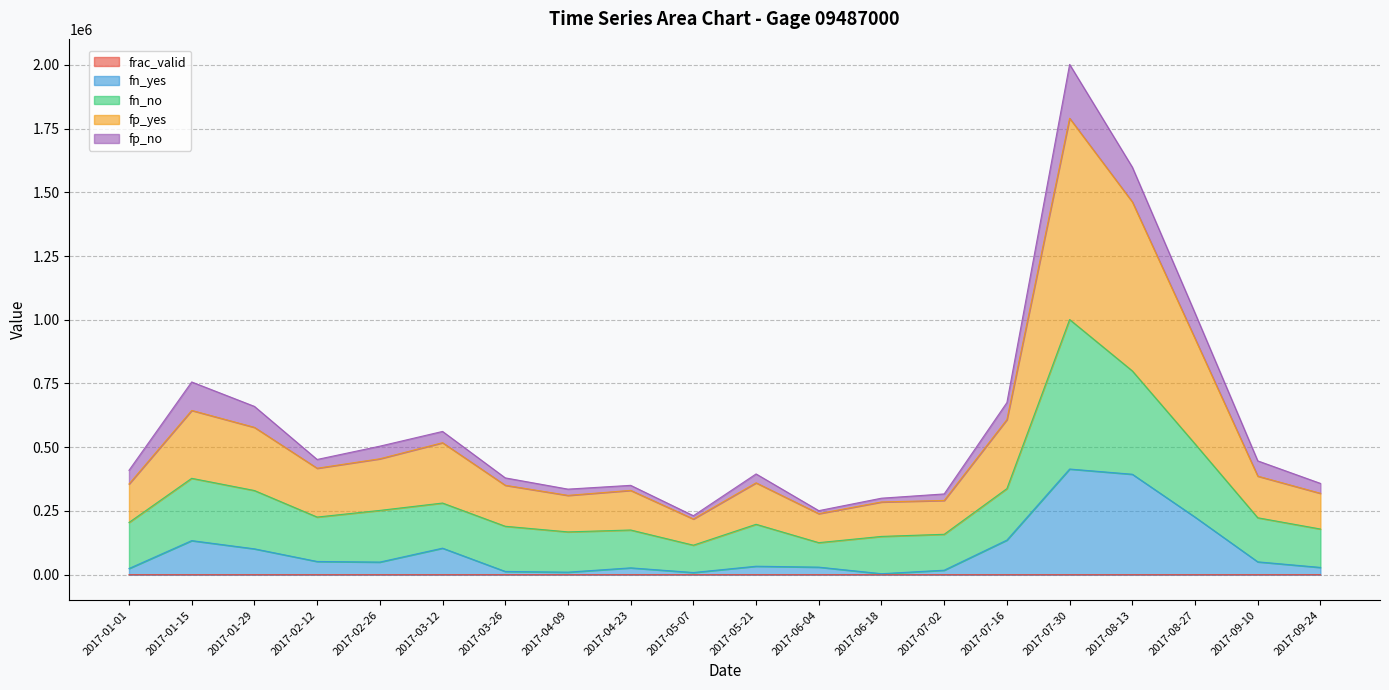

Which label corresponds to the smallest value in the chart?

2017-08-27